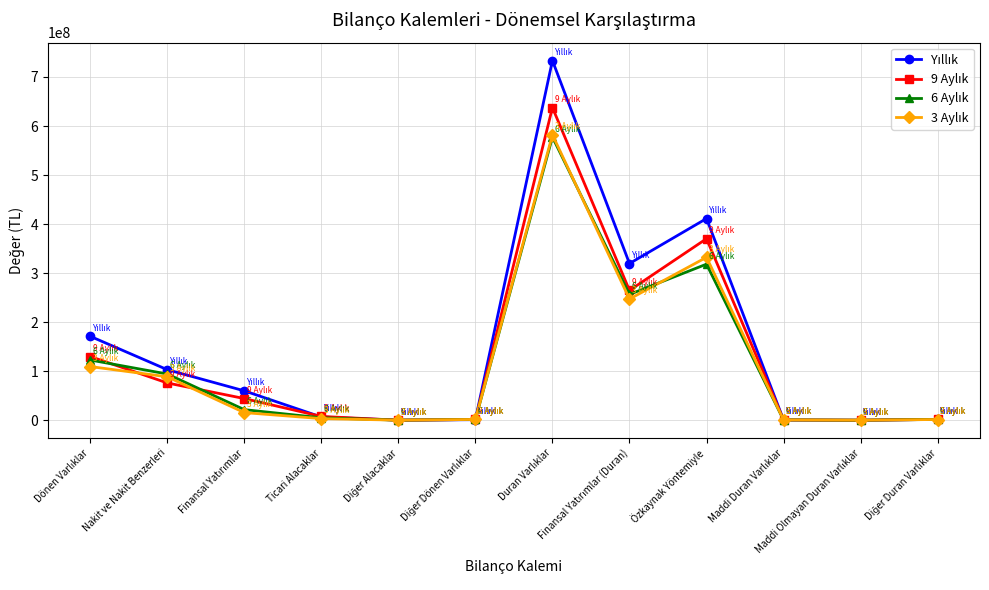

What is the label of the 9th point from the left?

Özkaynak Yöntemiyle